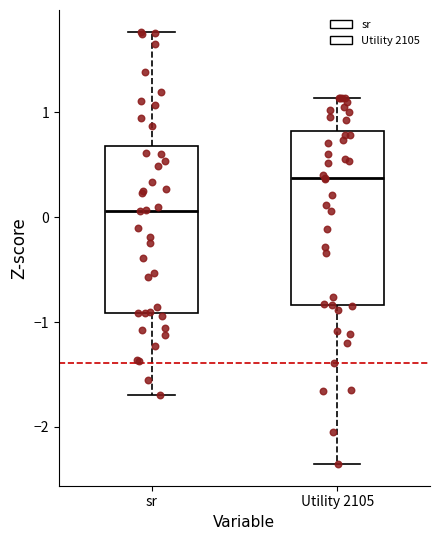

Reading left to right, transcribe this box plot: for each box, give where its median line is, the range the box spans, and where its two whiskers end, as read against the y-axis. The values are not printed on the chart, so give them approximately, as read against the axis.

sr: median 0.1, box -0.9 to 0.7, whiskers -1.7 to 1.8
Utility 2105: median 0.4, box -0.8 to 0.8, whiskers -2.4 to 1.1